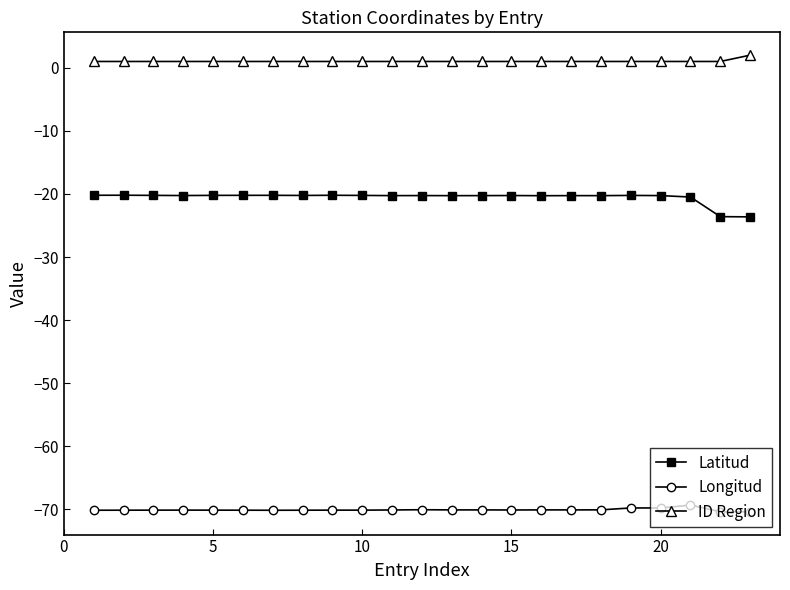

List the series in order of their peak value, highest first.

ID Region, Latitud, Longitud